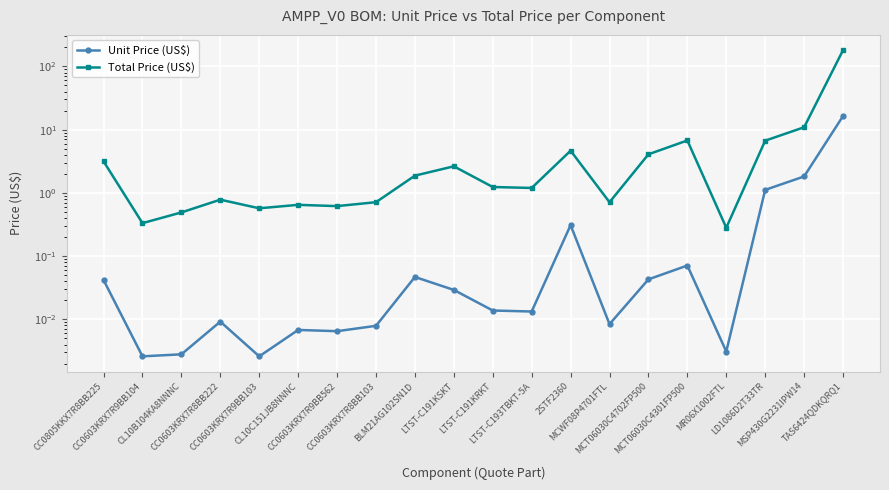

What are all the series names shown in the legend?

Unit Price (US$), Total Price (US$)